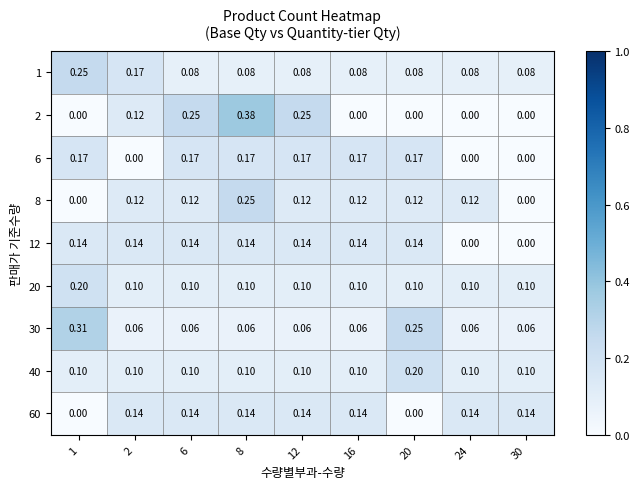

Count the number of data series in this chart.

9